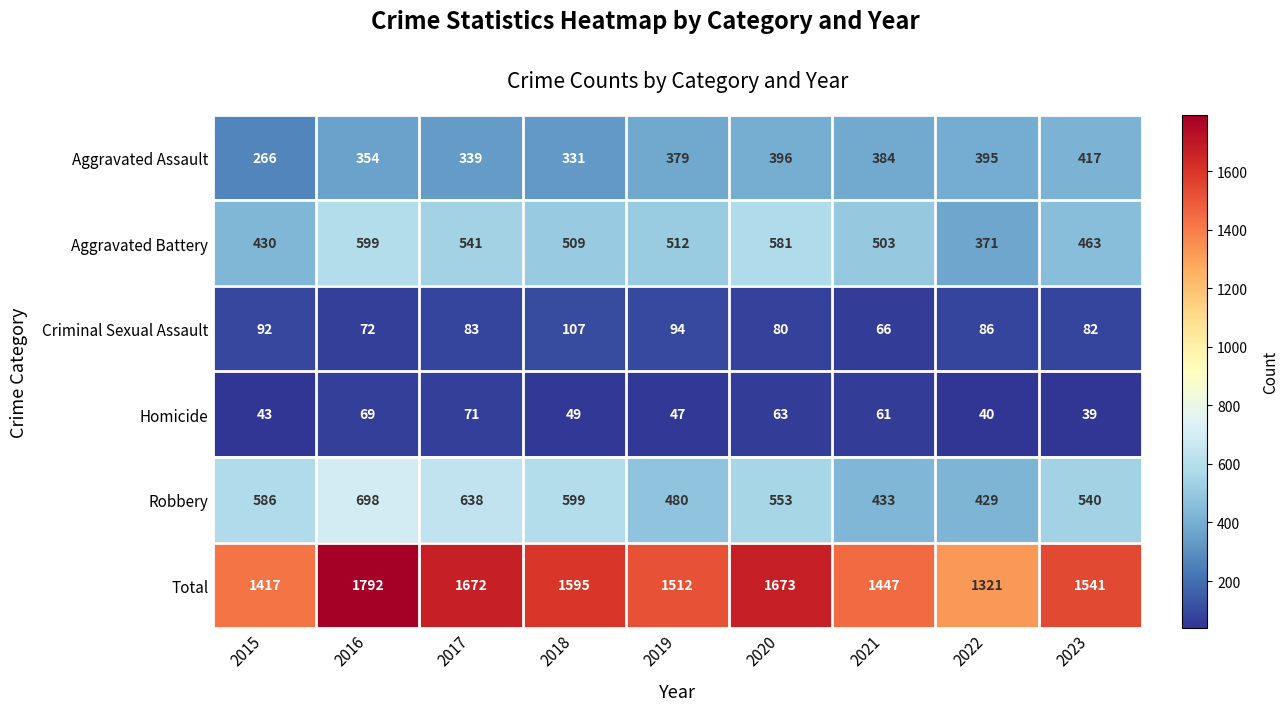

What is the sum of all Aggravated Assault values?

3261